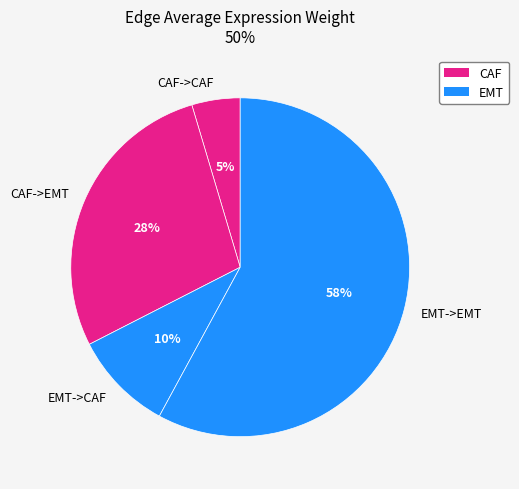

Combined, do EMT->EMT and EMT->CAF account for over 50%?

Yes